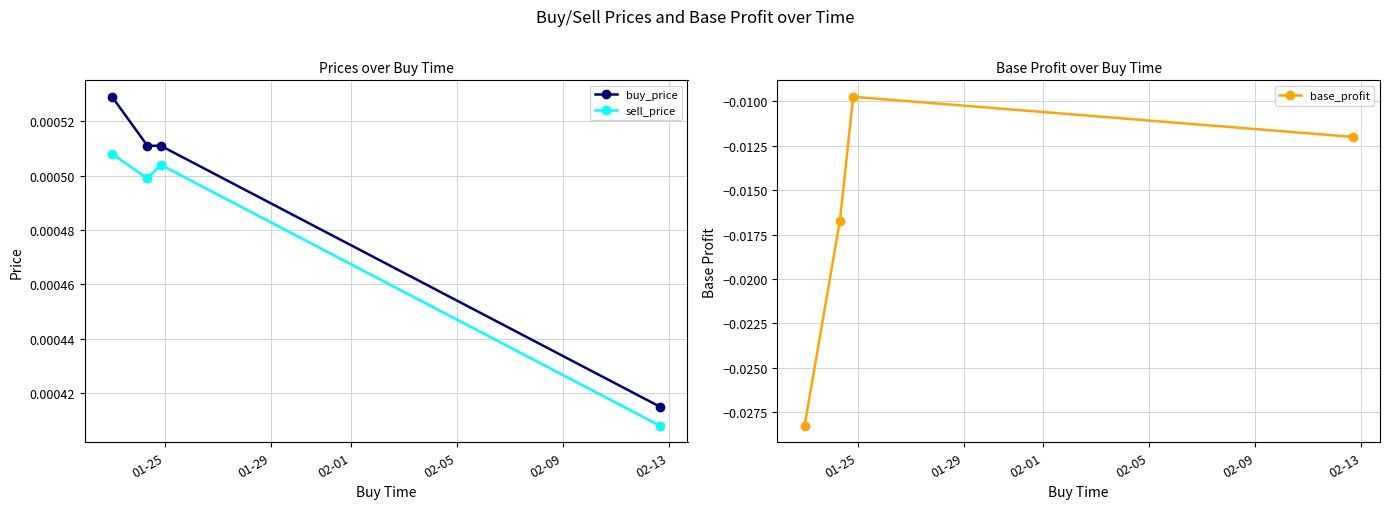

Count the buy_price values in the range 0 to 1.

4